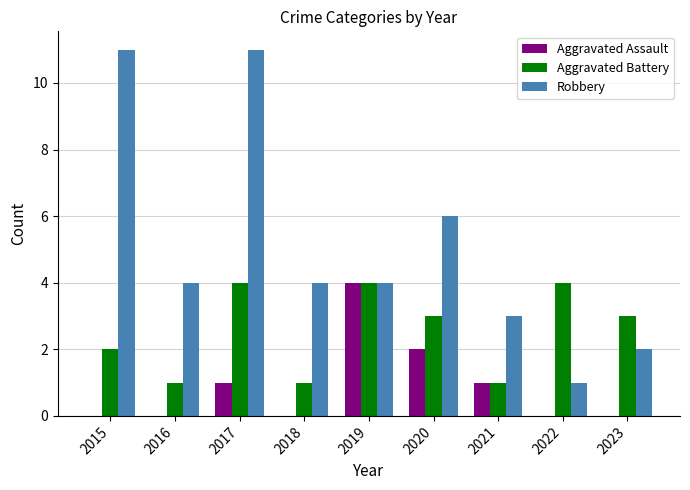

What is the sum of all Aggravated Assault values?

8